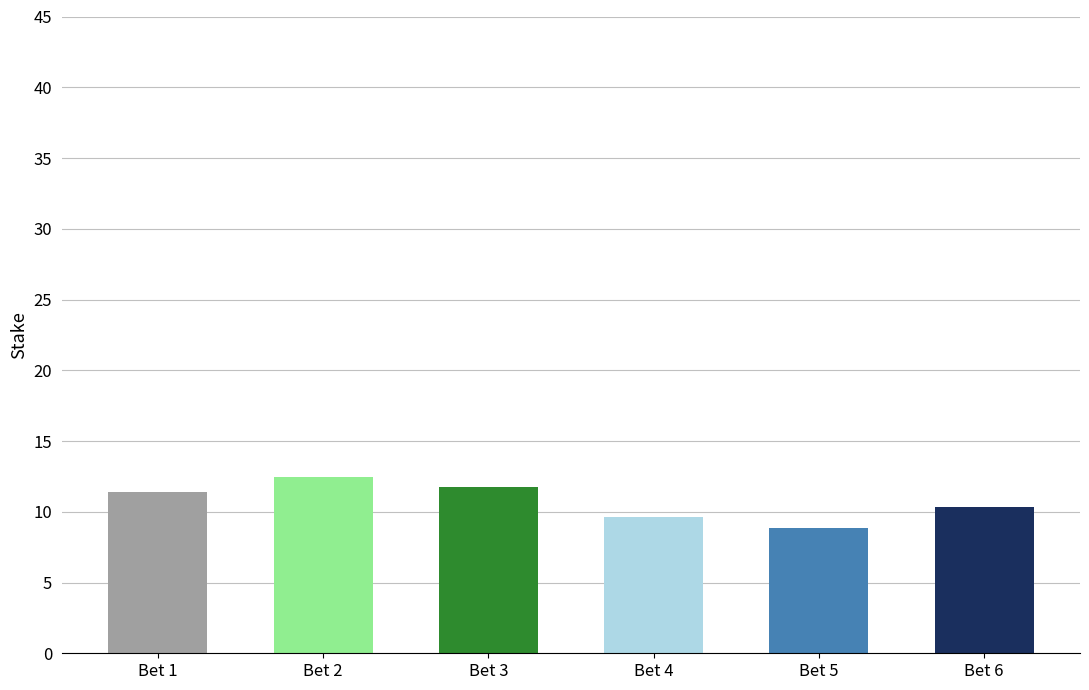

Does the chart contain any negative values?

No